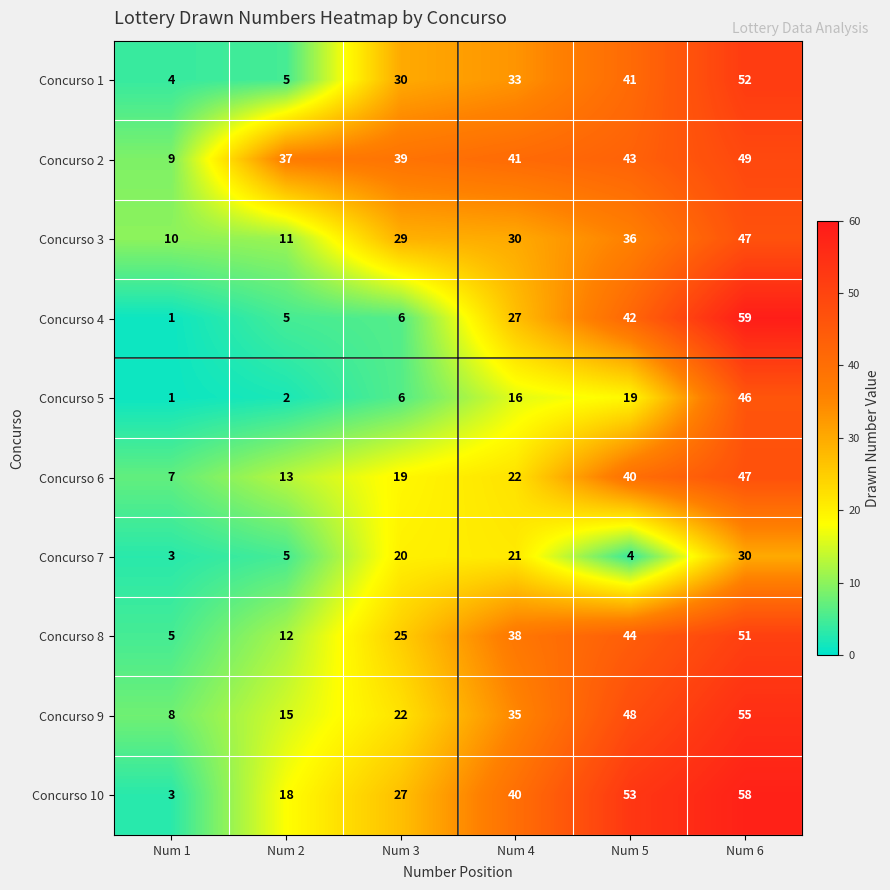

At which category is the sum across all series the highest?

Num 6